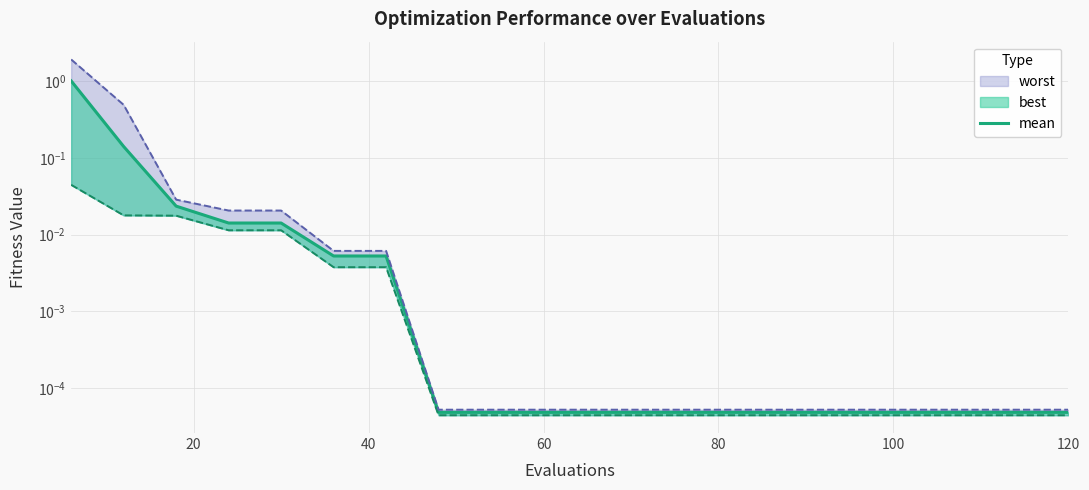

Reading right to left, extract all data points from this chart.

0.0	0.0	0.0	0.0	0.0	0.0	0.0	0.0	0.0	0.0	0.0	0.0	0.0	0.0	0.0	0.0	0.0	0.0	0.1	1.0